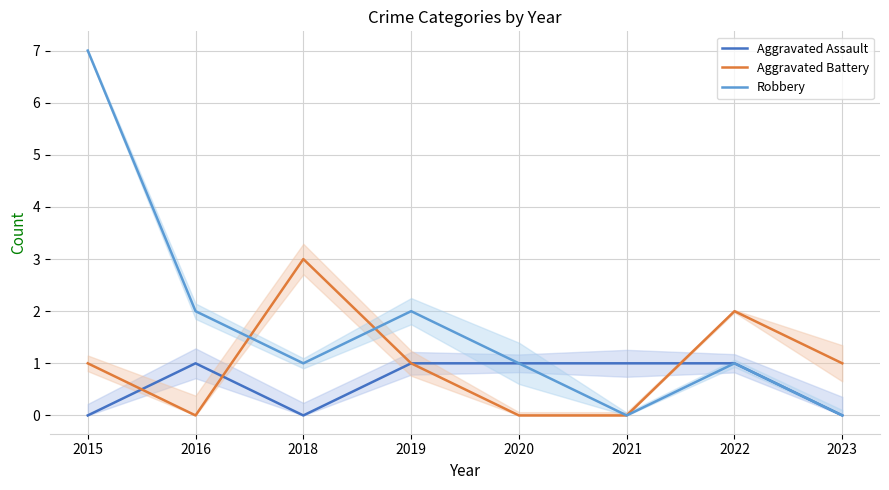

Where do Aggravated Battery and Robbery first cross each other?

2016 and 2018